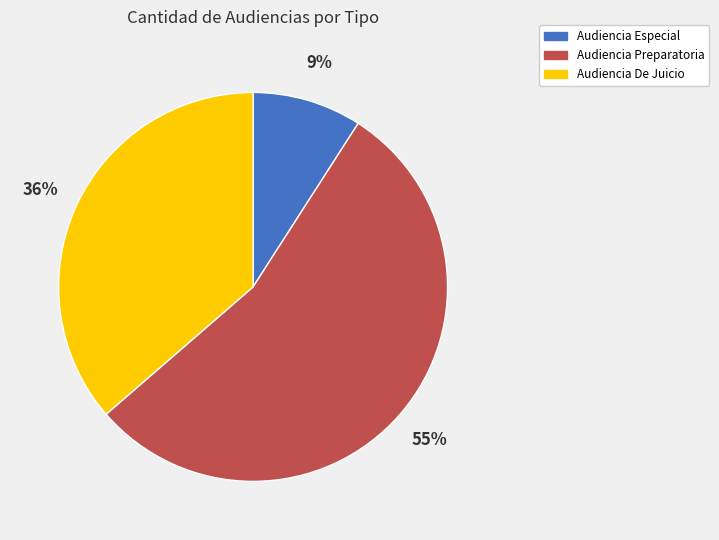

Which has a higher value, Audiencia Preparatoria or Audiencia De Juicio?

Audiencia Preparatoria